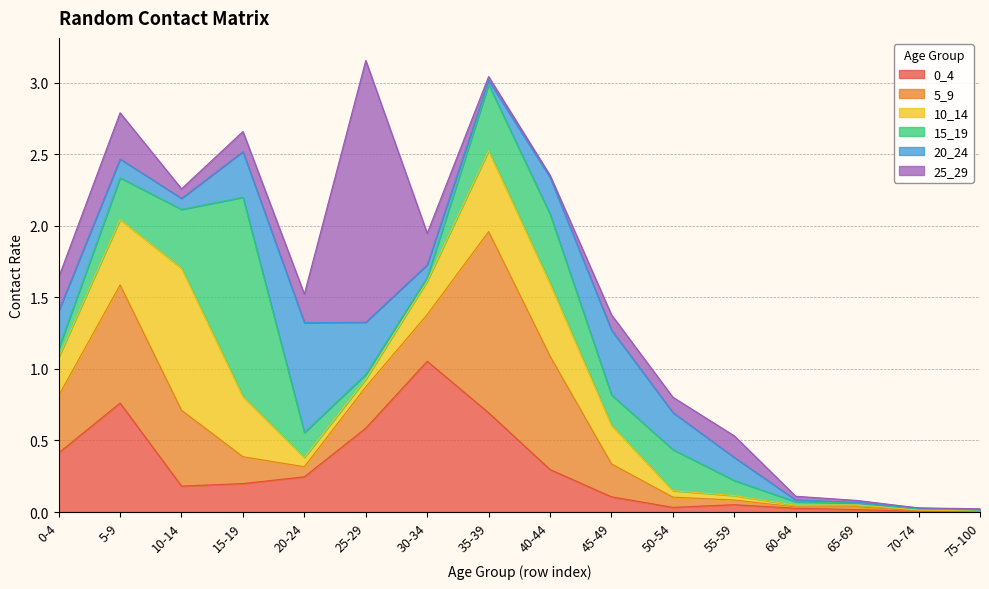

True or false: 25_29 has more than 1 interior local peaks.

True